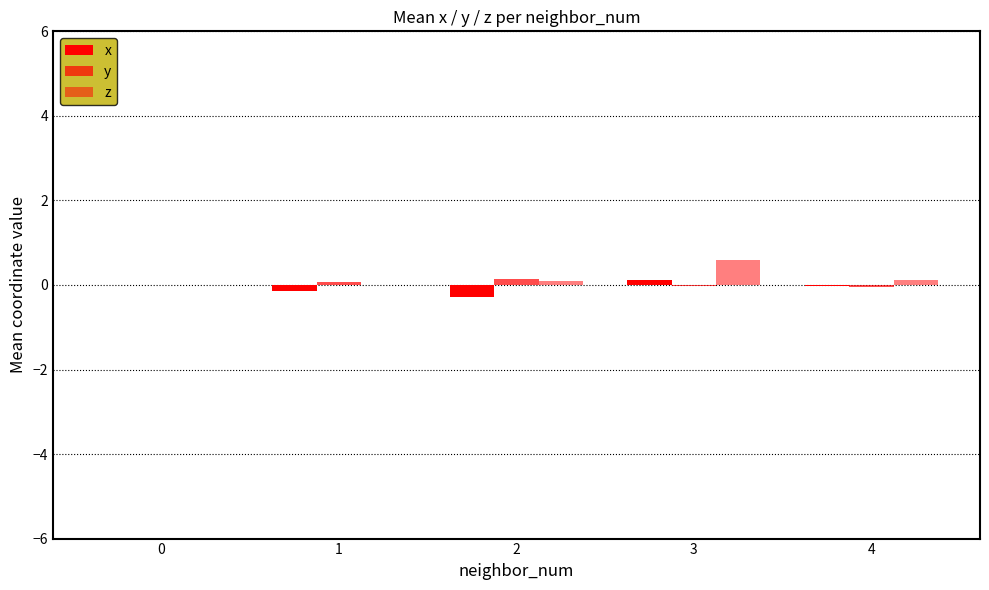

What is the spread (max minus min) of values at 2?

0.4